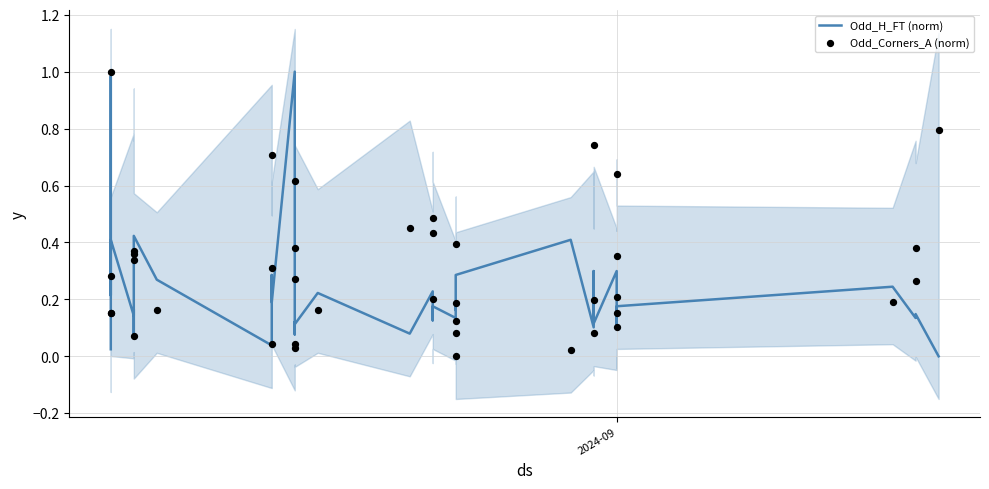

Which series has the largest total across all categories?

Odd_Corners_A (norm)